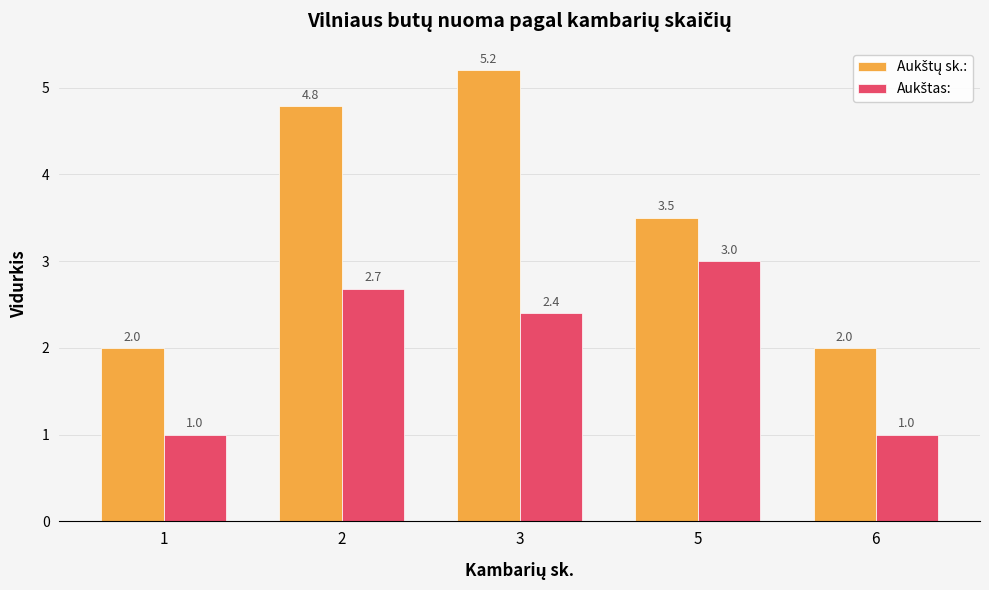

At which category is the sum across all series the highest?

3